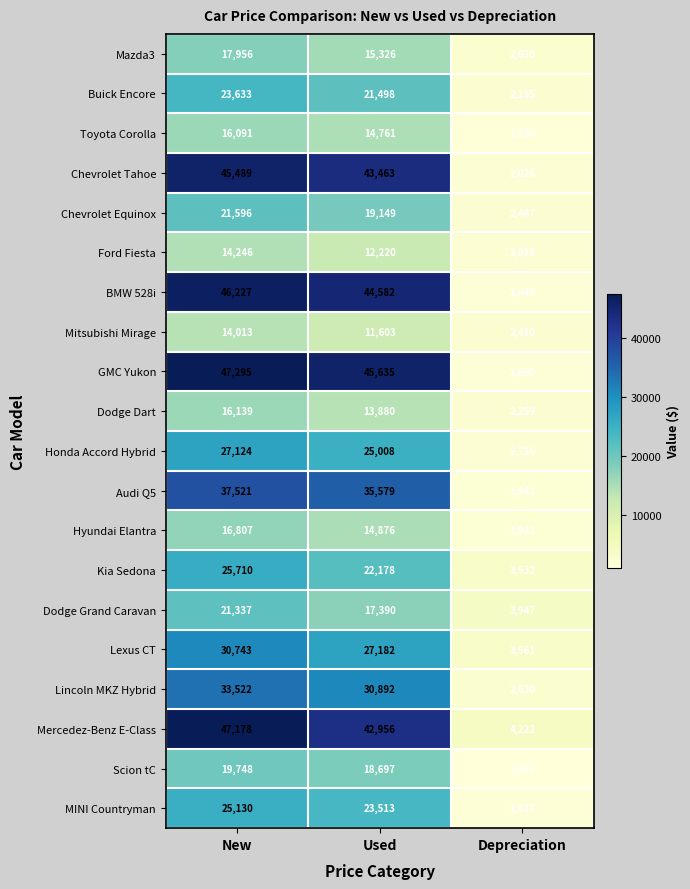

Count the Dodge Grand Caravan values in the range 3947 to 21337.

3